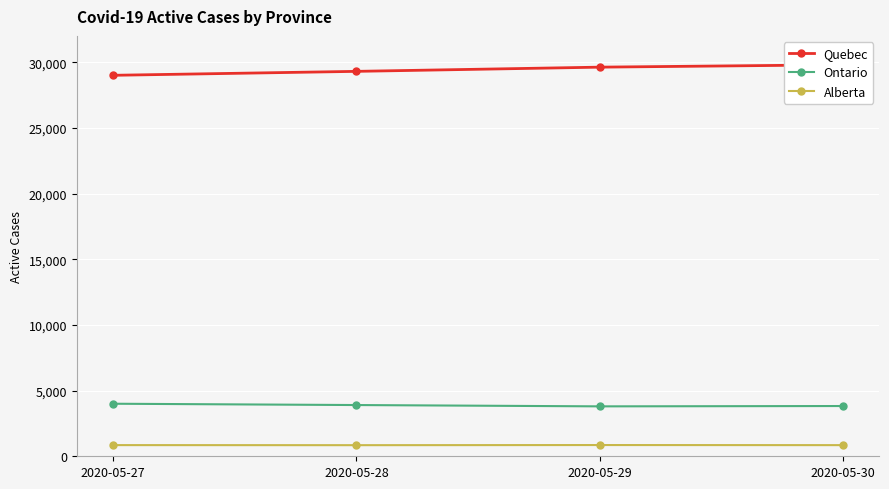

What is the value of the Alberta point at the 4th from the left?

848